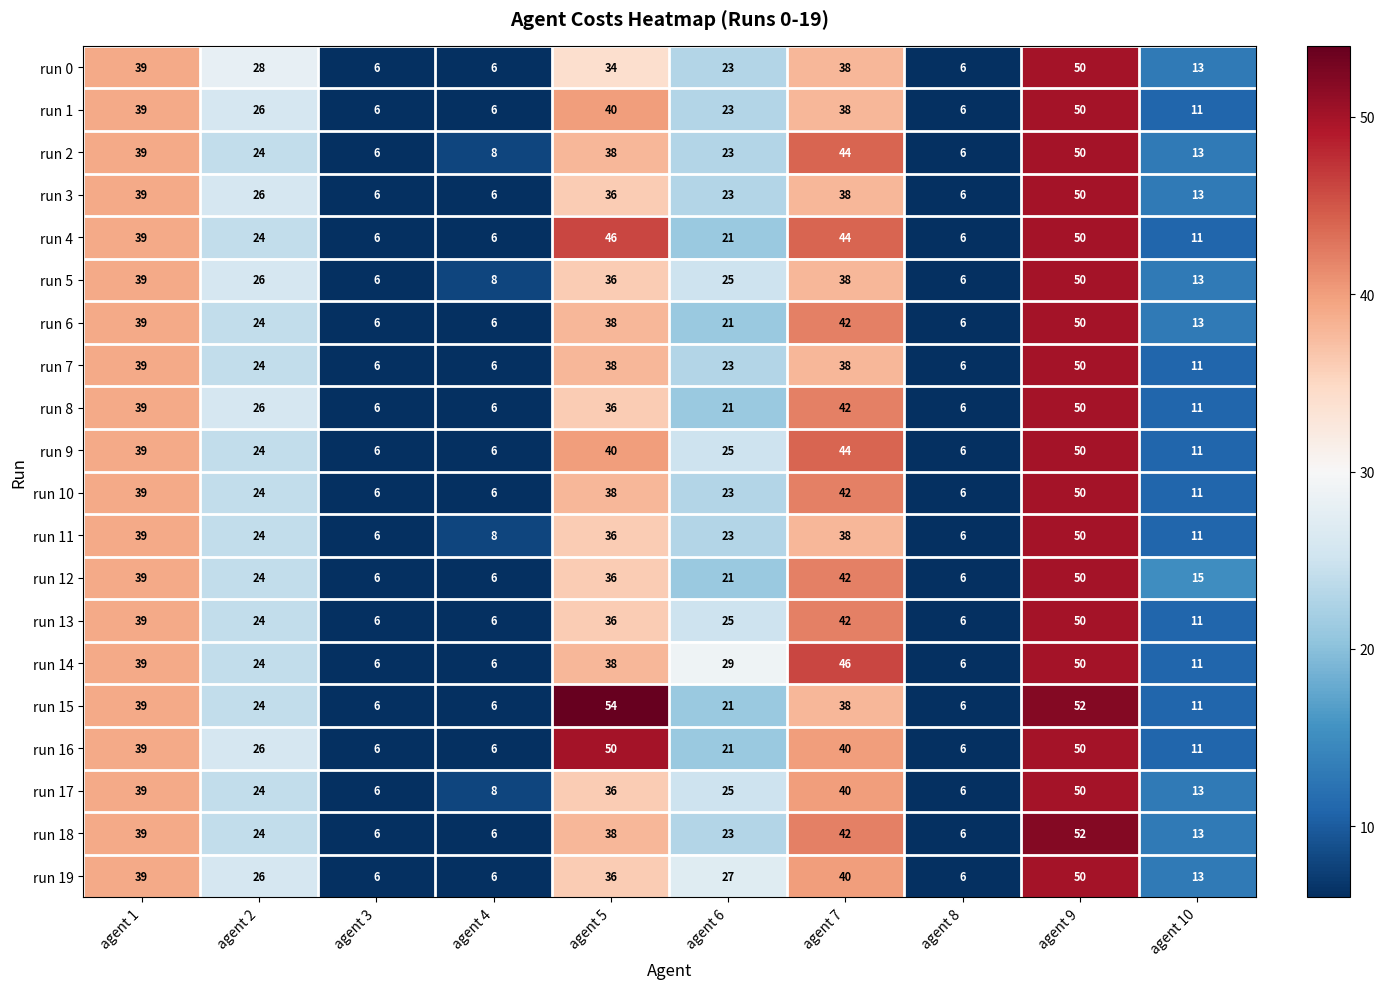

Between agent 8 and agent 10, which series saw the biggest shift?

run 12